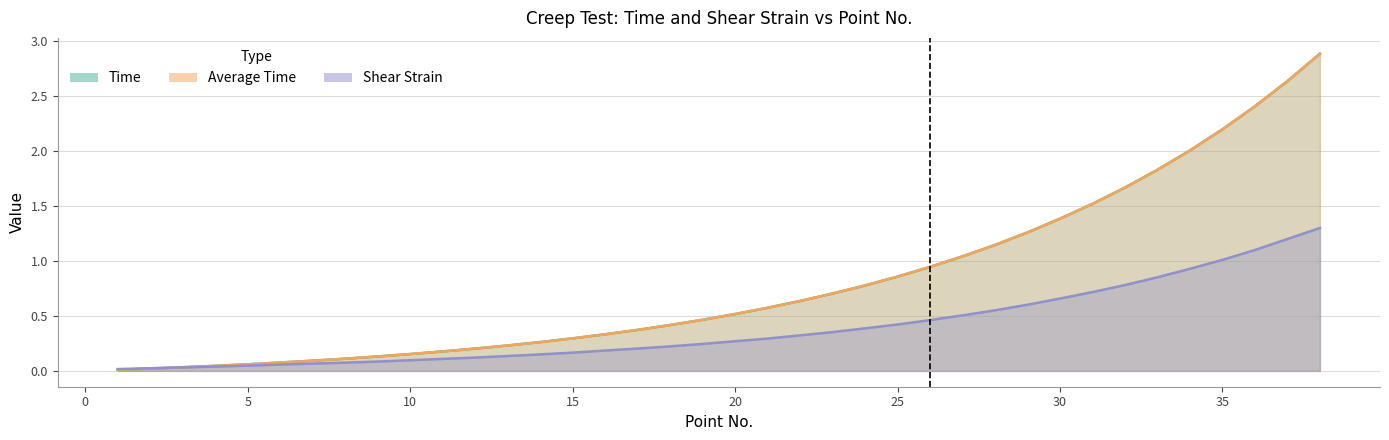

What is the difference between the maximum and minimum values in the Average Time series?

2.9